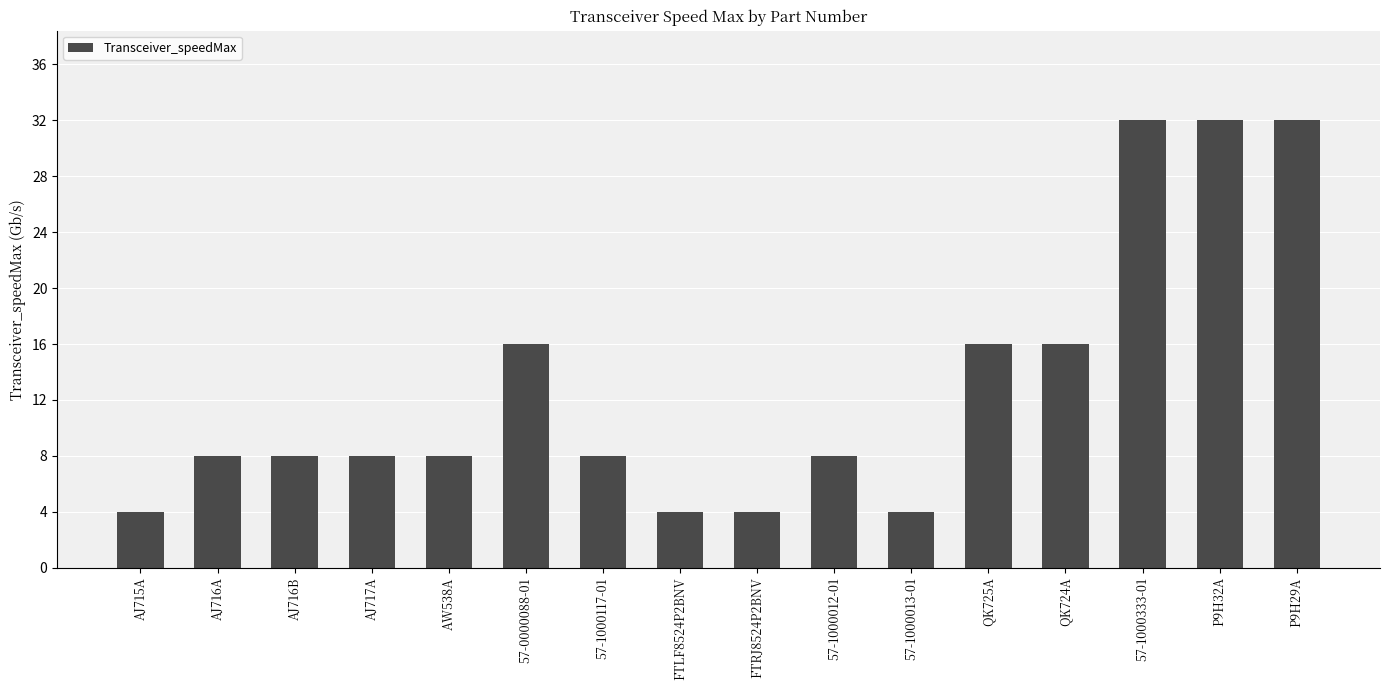

Approximately how many times larger is the value at AJ716B compared to AJ715A?

2.0